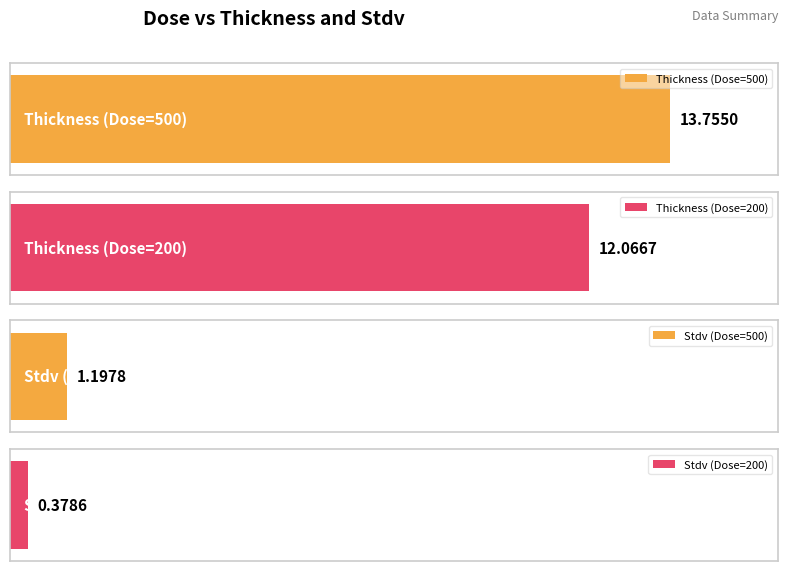

The Stdv series shows 2.3 at 175. True or false?

False